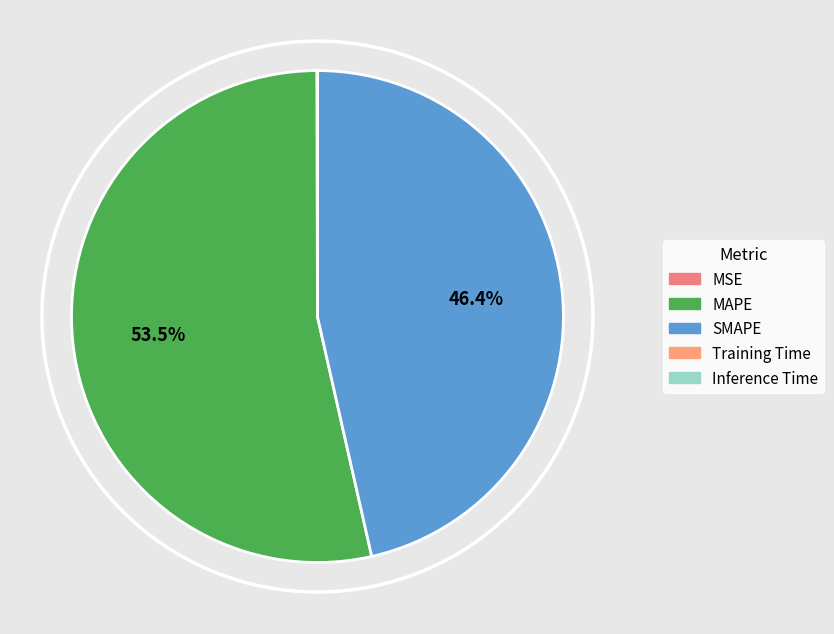

Which slice is the largest?

MAPE